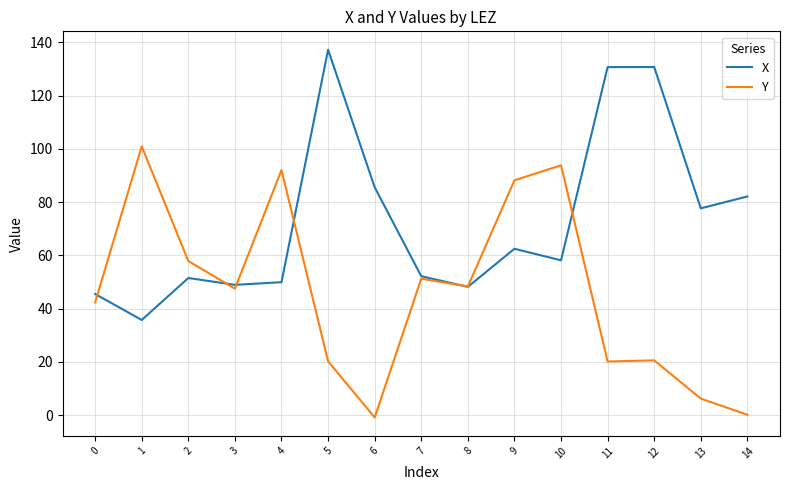

At which category is the sum across all series the highest?

5